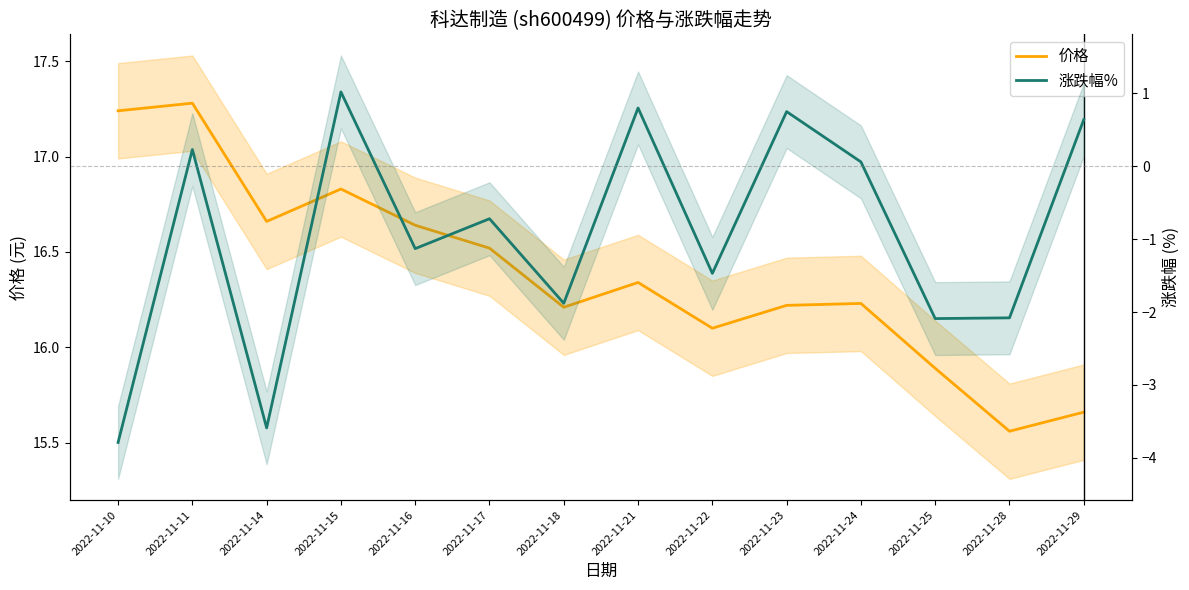

At 2022-11-23, list the series in order from largest to smallest.

价格, 涨跌幅%